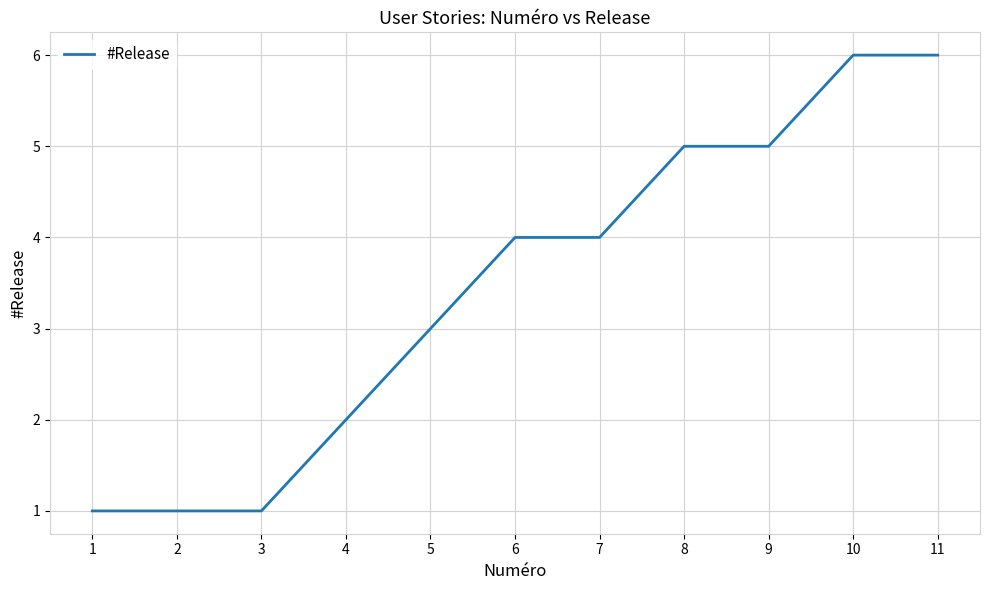

What is the change in value from 5 to 6?

+1